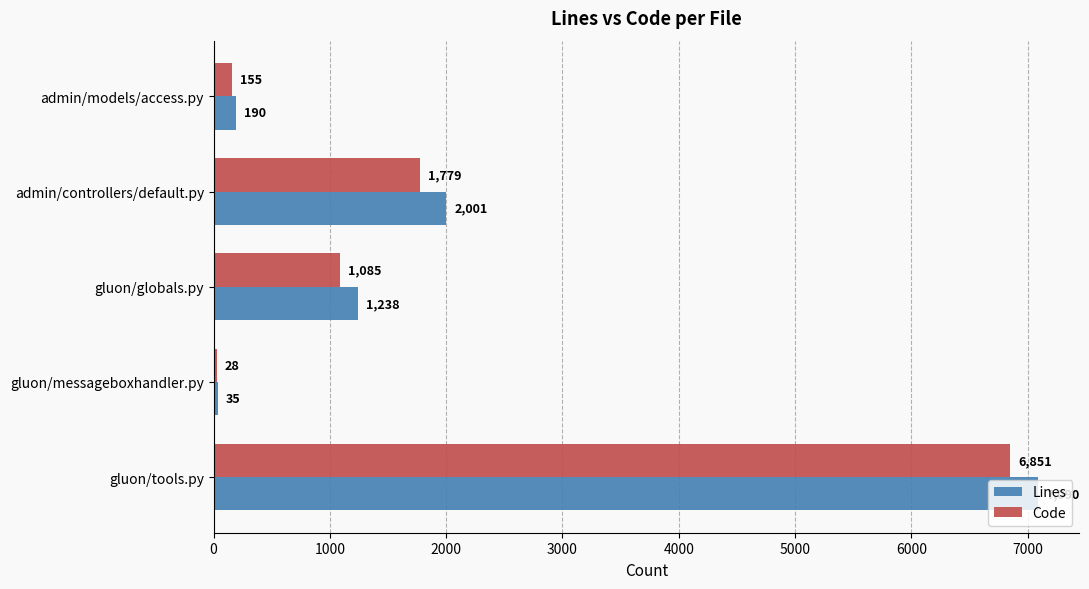

What are all the series names shown in the legend?

Lines, Code